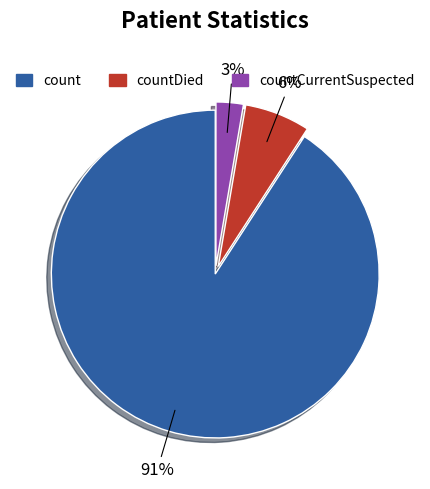

To the nearest percent, what is the average slice percentage?

33%